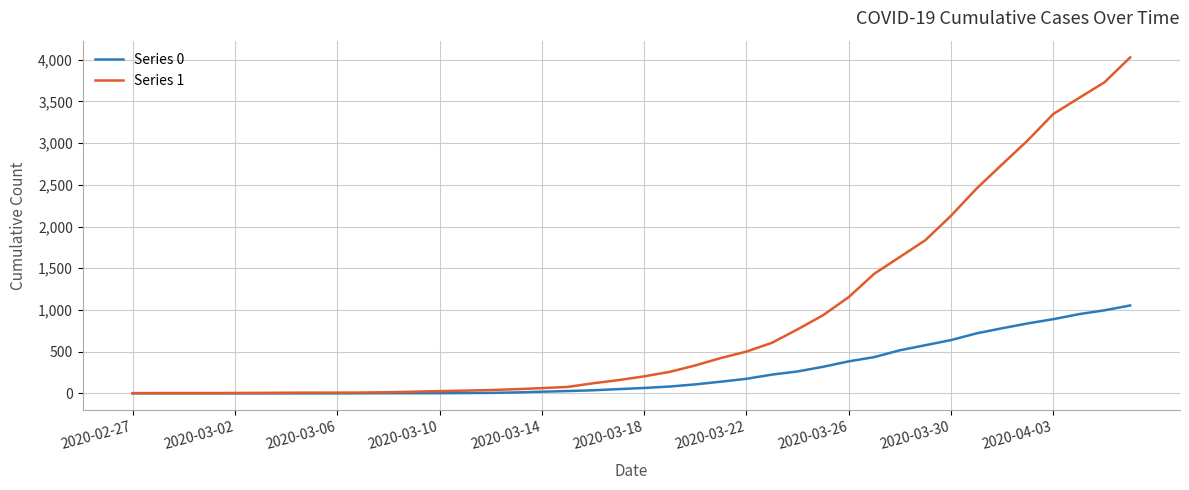

Which series has the largest total across all categories?

Series 1